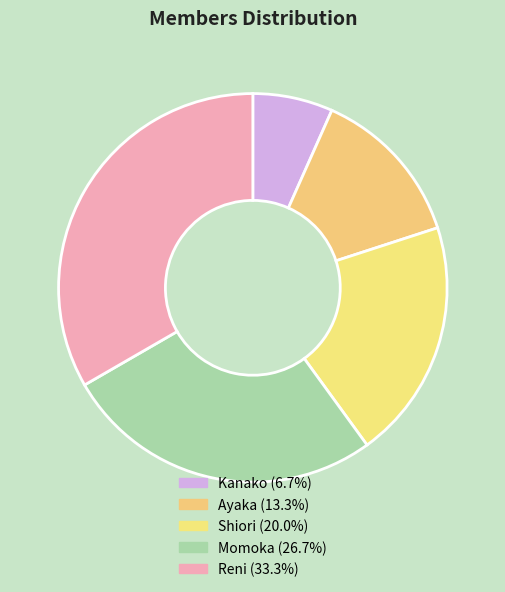

Count the number of slices in the pie.

5